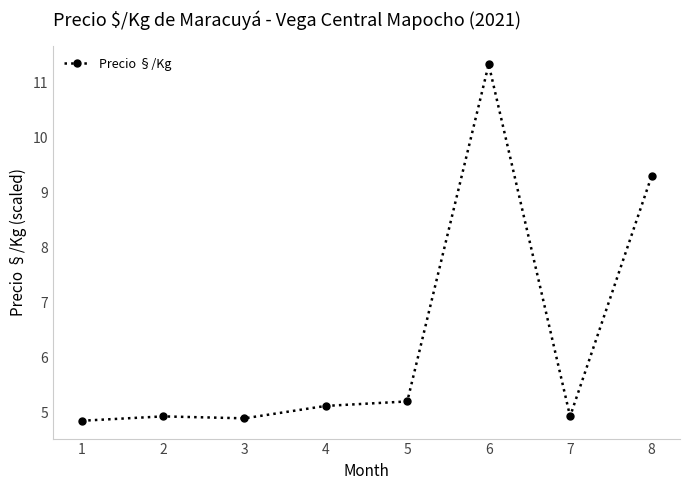

At which category does the chart reach its peak across all series?

6